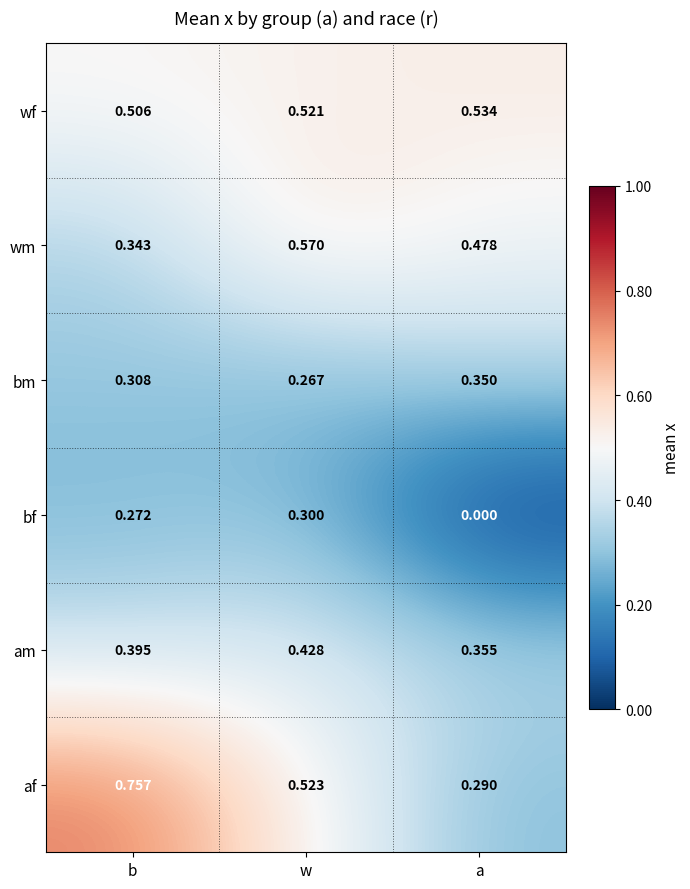

Which category has the highest value in the am series?

w